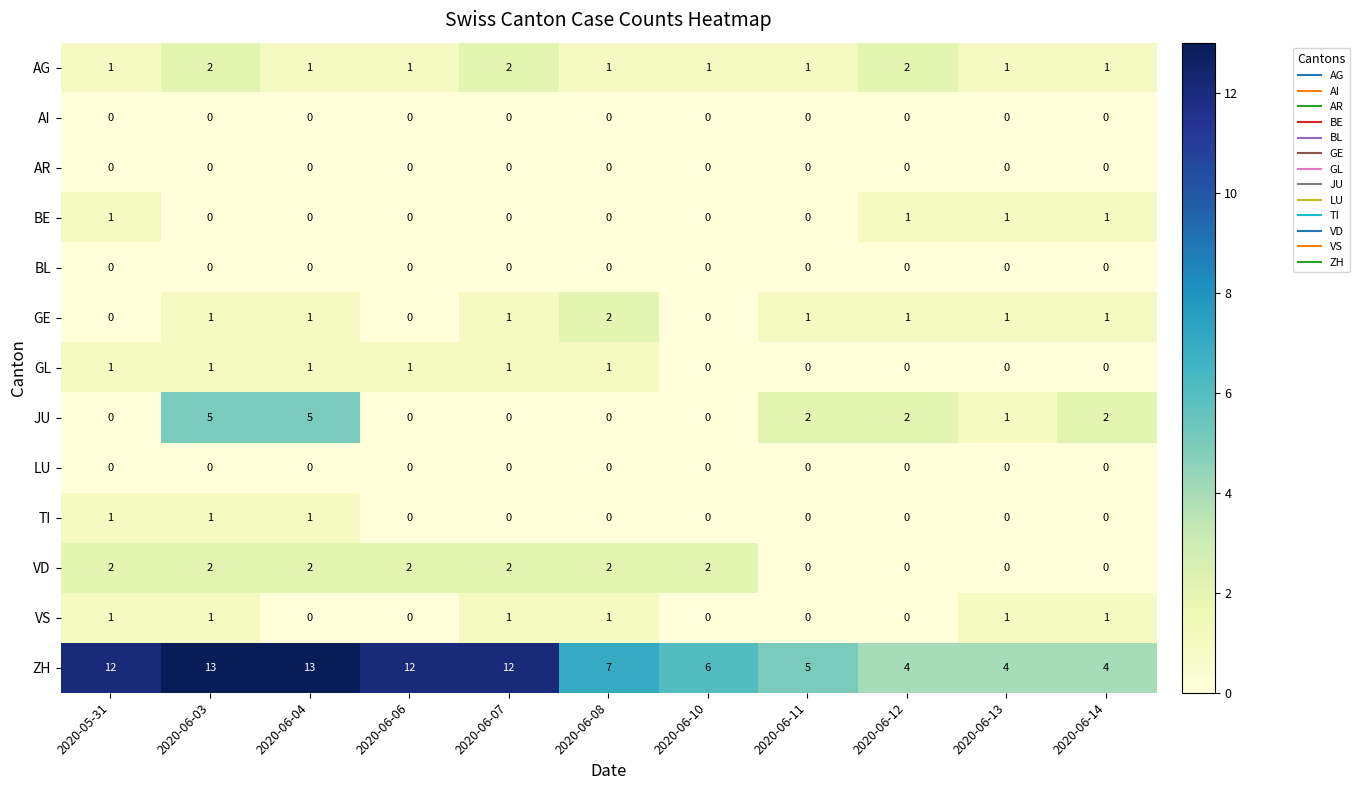

Count the GL values in the range 0 to 1.

11